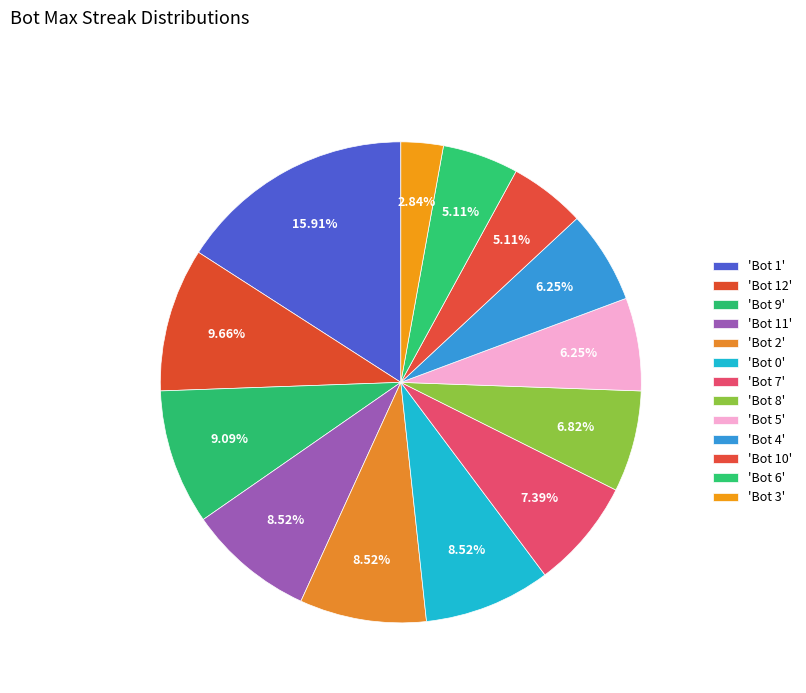

Is there any slice that represents more than half of the pie?

No